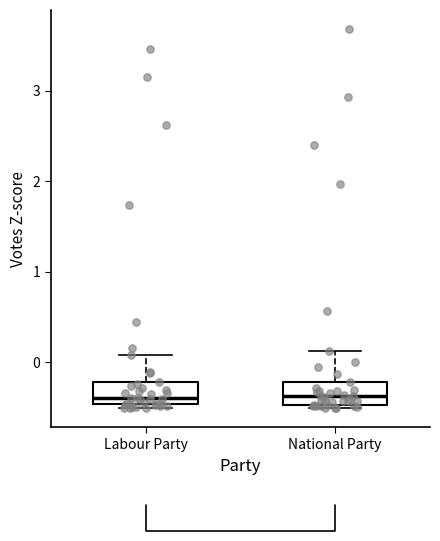

Where is the upper edge of the box for Labour Party on the y-axis? The values are not printed on the chart, so give them approximately, as read against the axis.

-0.2